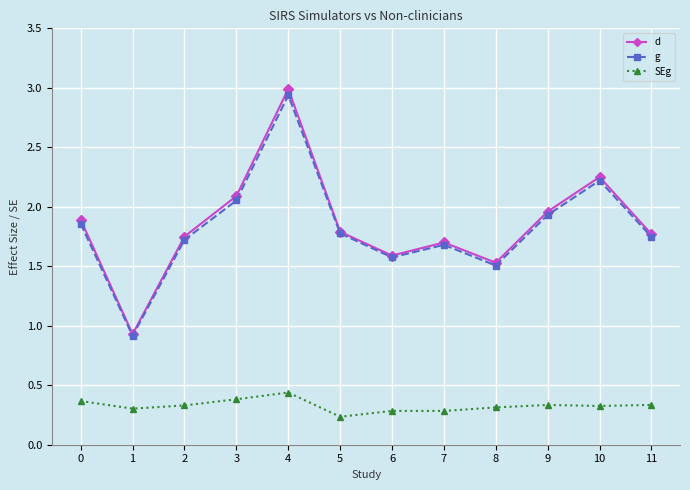

True or false: d has more than 1 points higher than both neighbors.

True